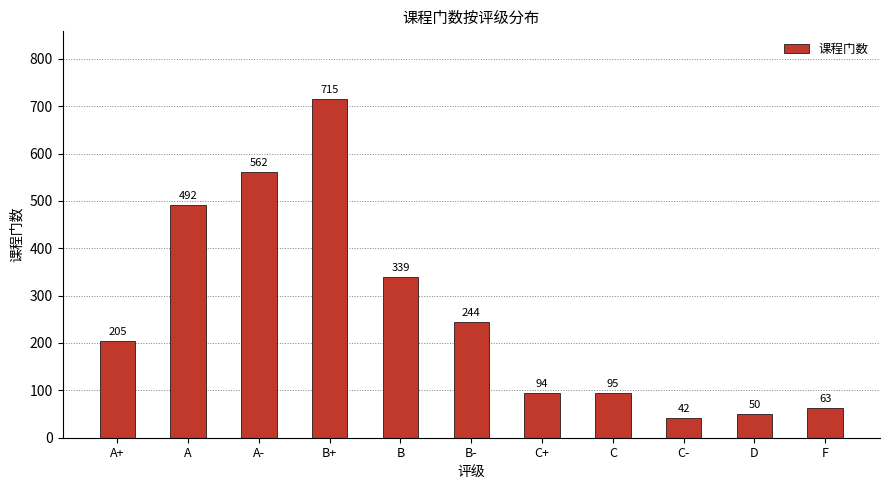

What is the label of the 5th bar from the left?

B